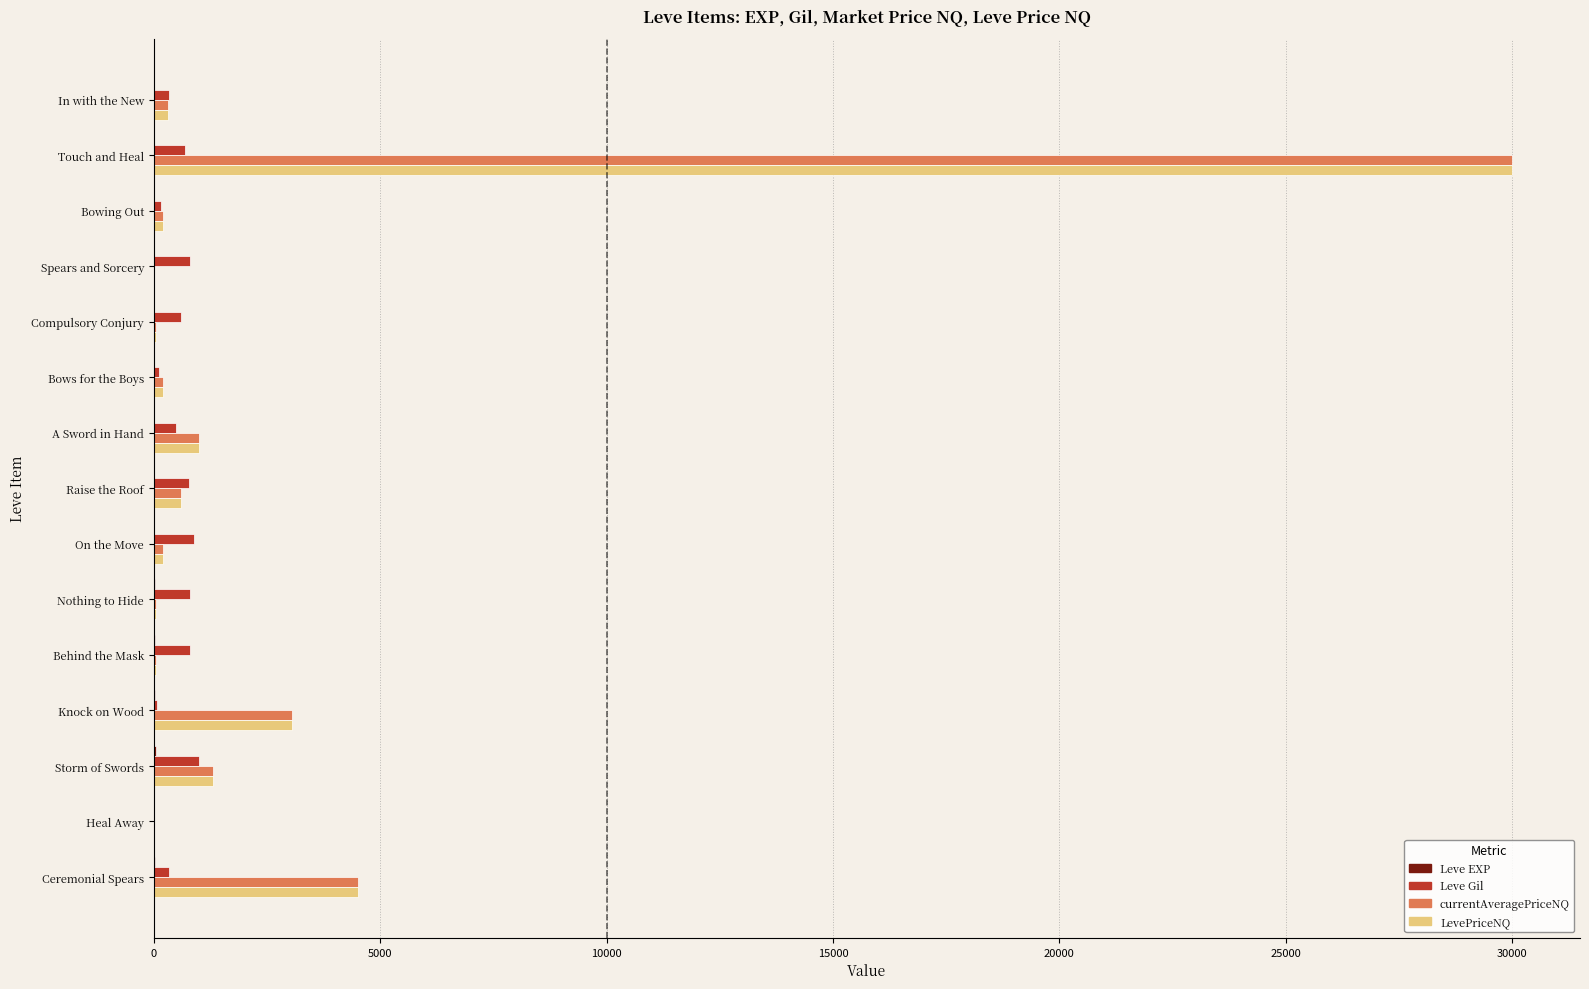

What is the sum of all LevePriceNQ values?

41548